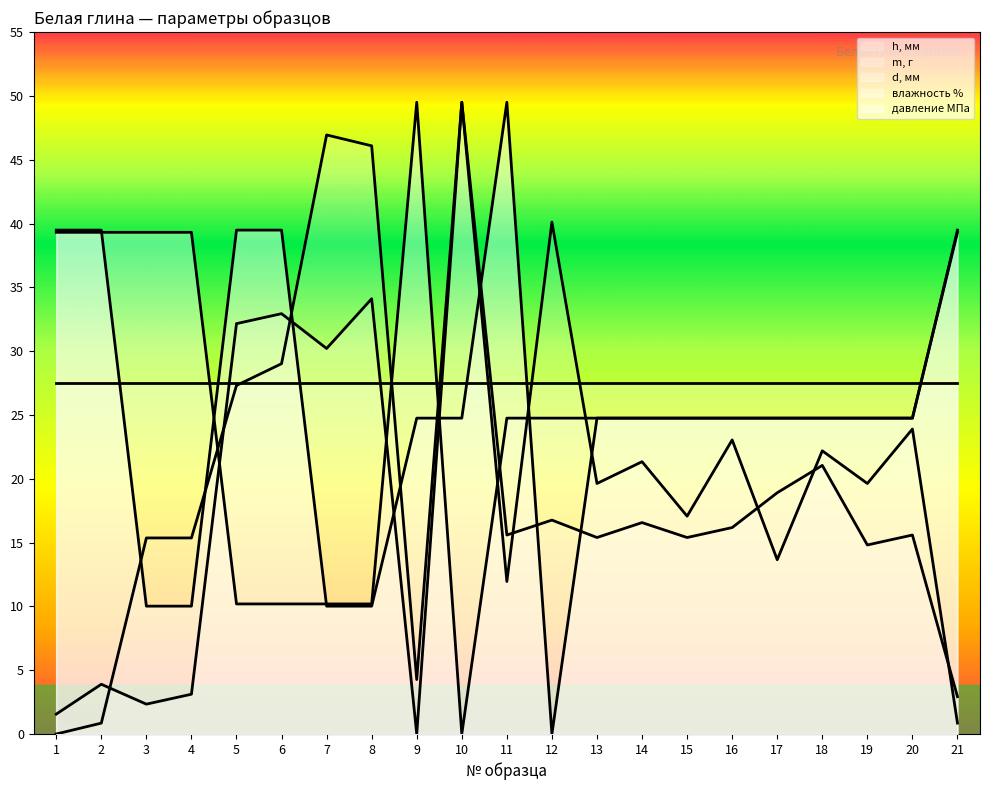

The value of h, мм at 21 is 0.9. True or false?

True